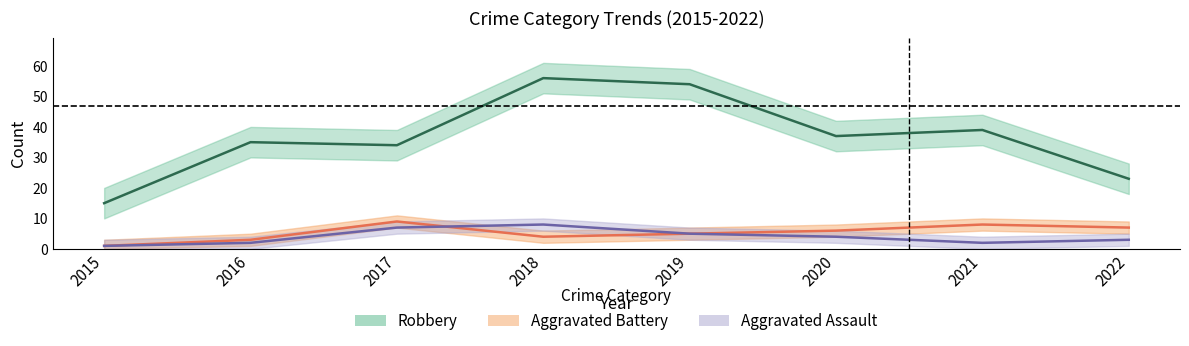

What is the sum of the Aggravated Assault values at 2021 and 2020?

6